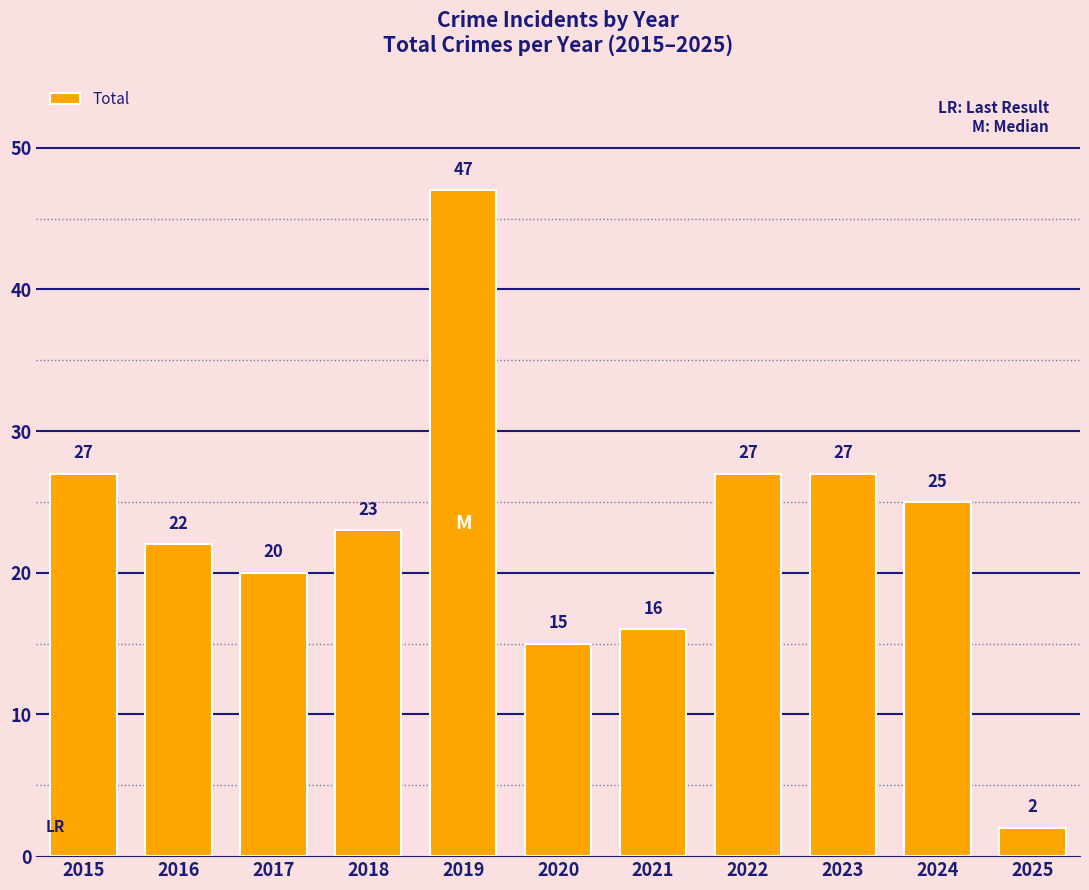

What is the change in value from 2019 to 2021?

-31